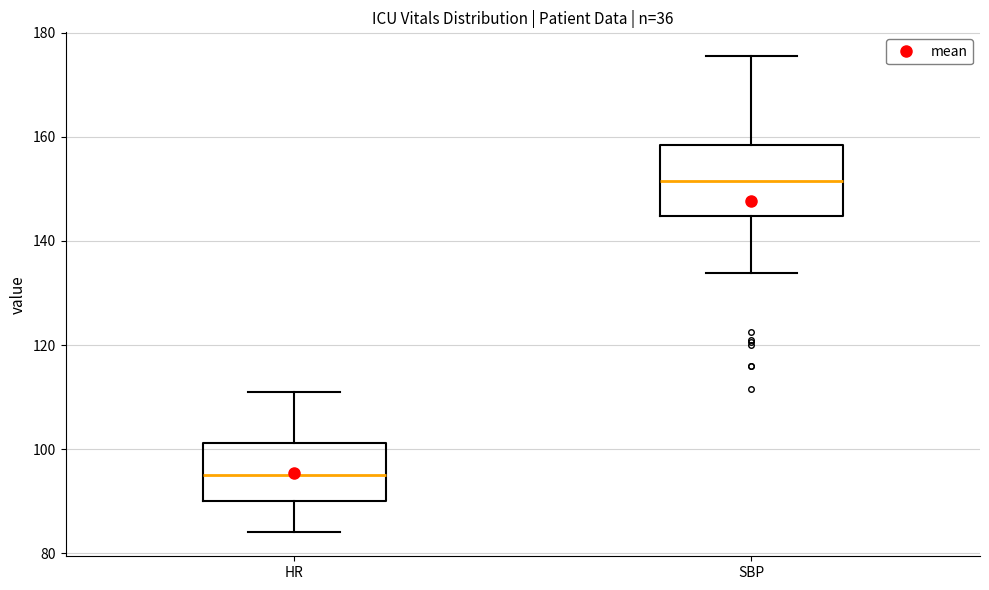

Comparing the boxes themselves (not the whiskers), which one is the tallest?

SBP